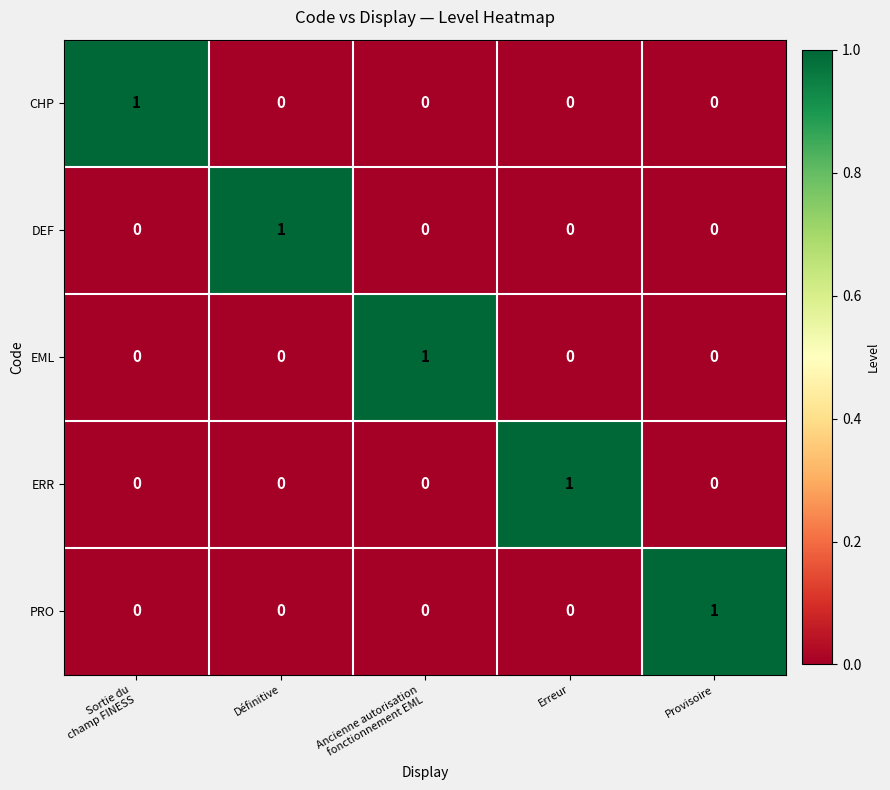

Count the number of data series in this chart.

5